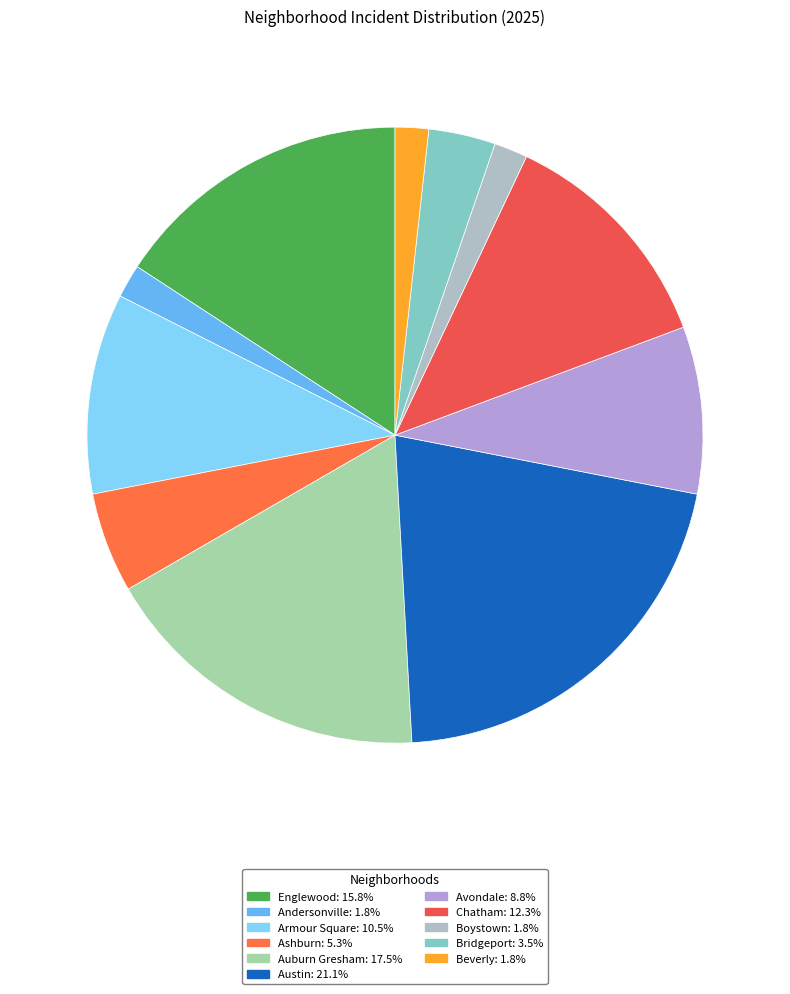

How many segments does this pie chart have?

11